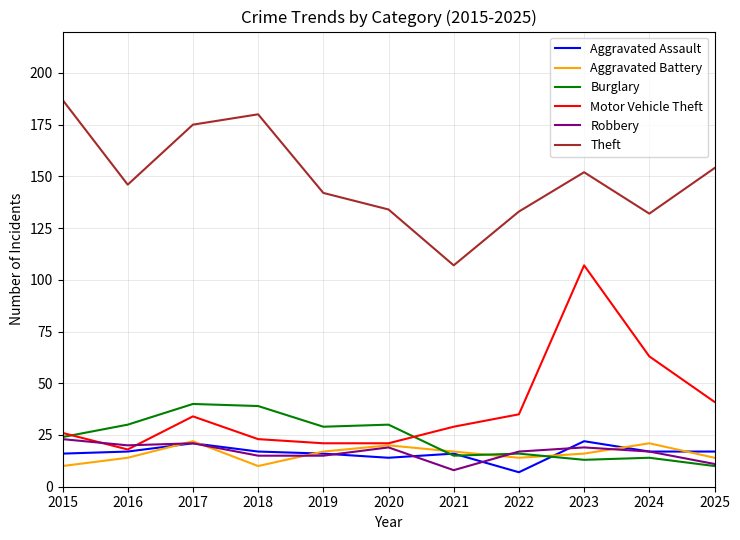

Which series changed the most between 2016 and 2024?

Motor Vehicle Theft